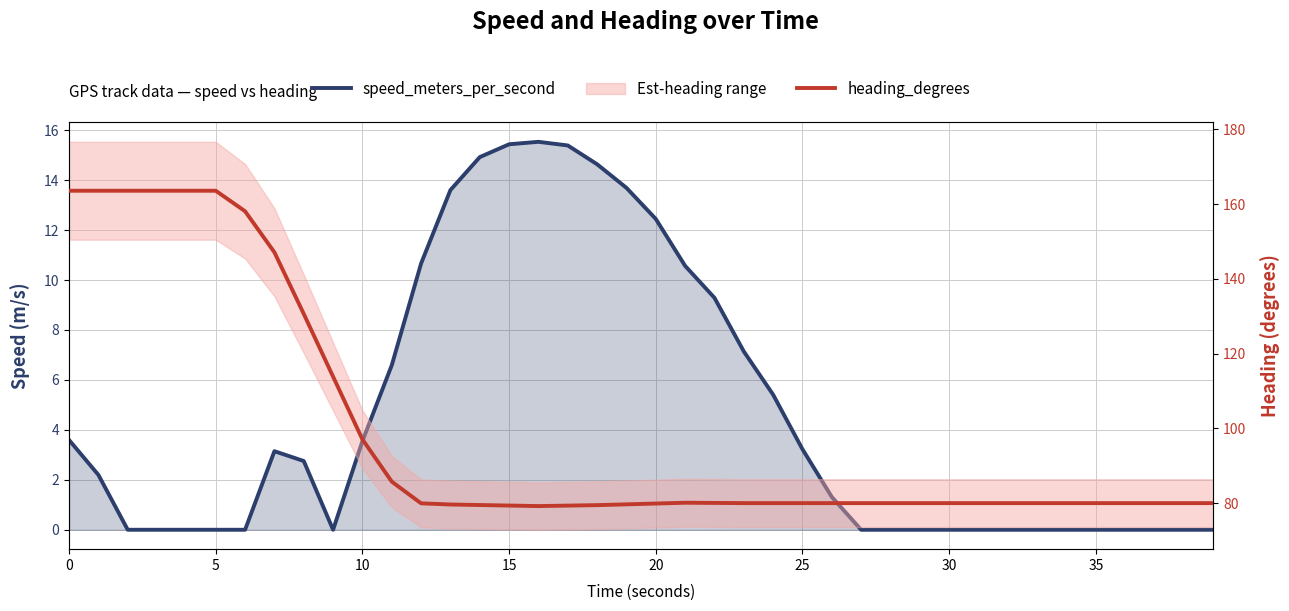

True or false: speed_meters_per_second and heading_degrees intersect in this chart.

False